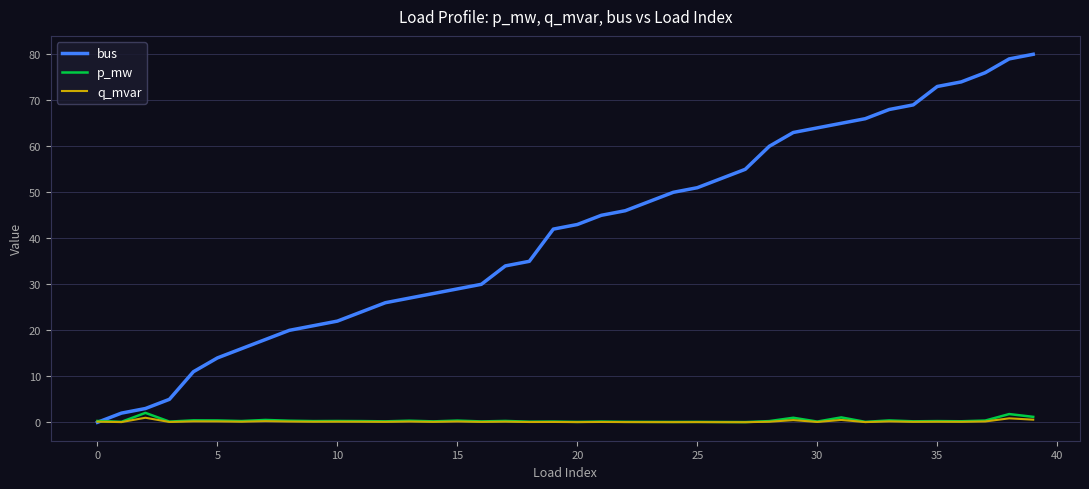

How many values in bus are above zero?

39